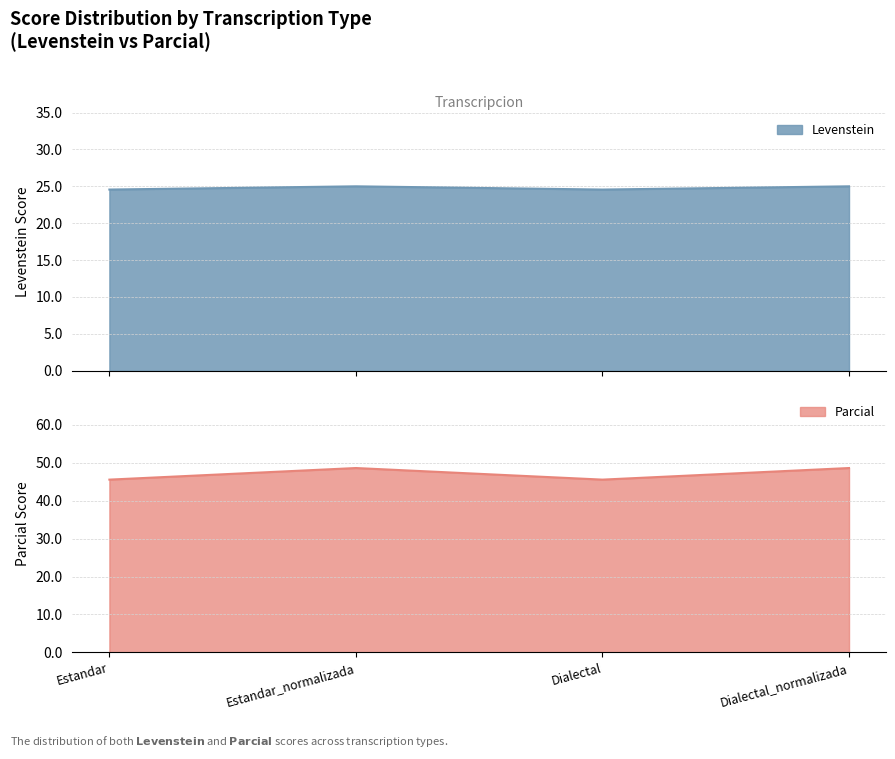

In Parcial, how many points are lower than both neighbors (excluding endpoints)?

1